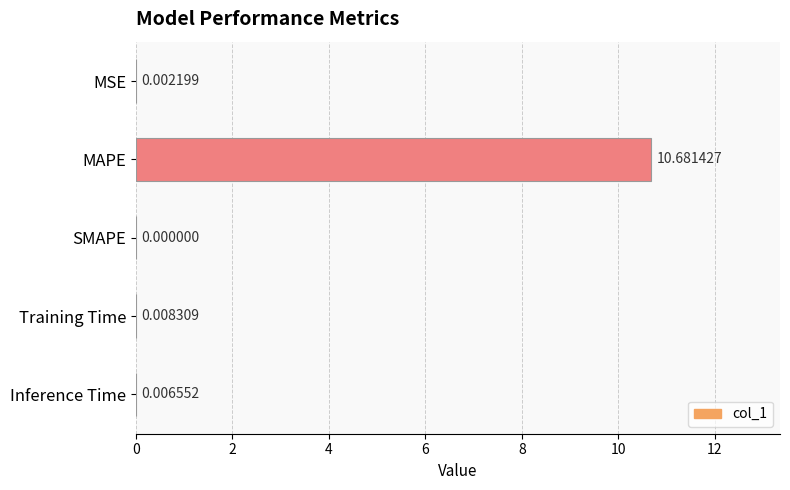

Are the bars horizontal?

Yes